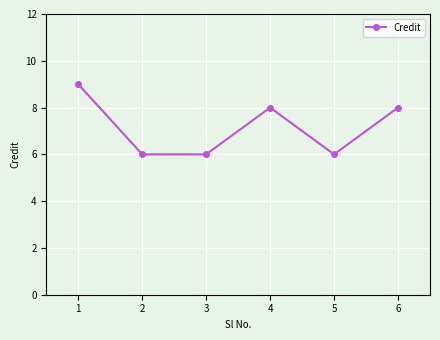

What is the sum of the values at 5 and 1?

15